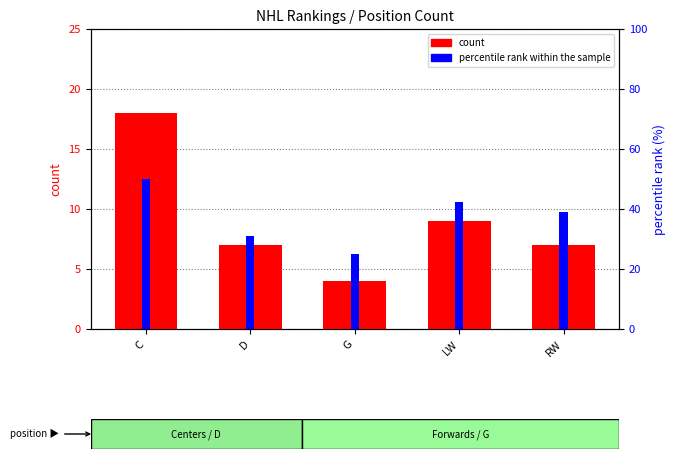

Where does the count series first go above 7?

C